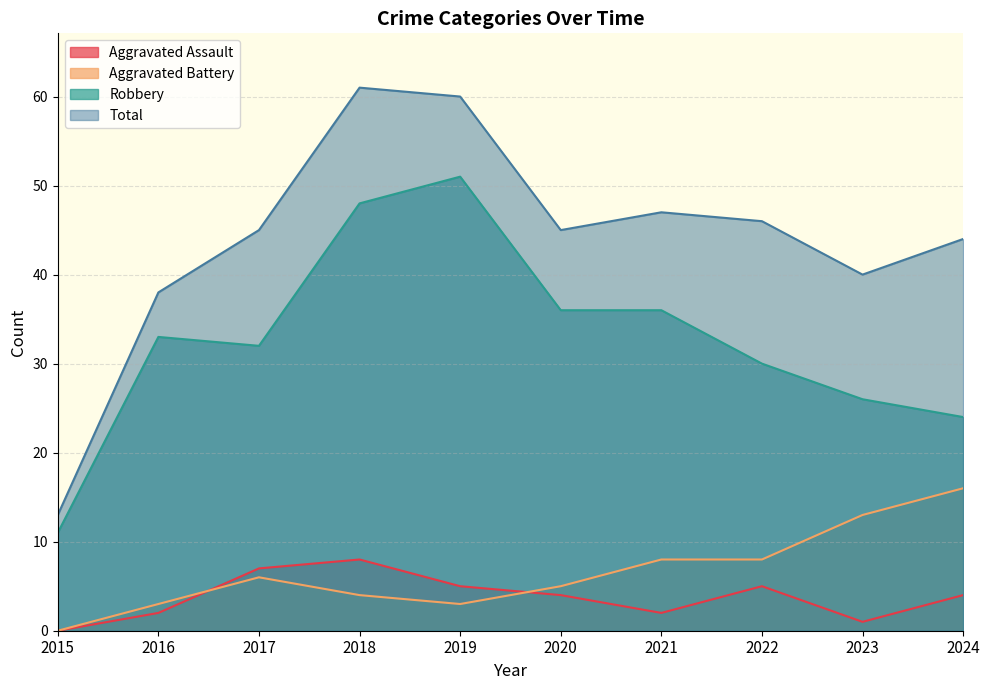

Is it true that Aggravated Battery equals 8 at 2021?

True